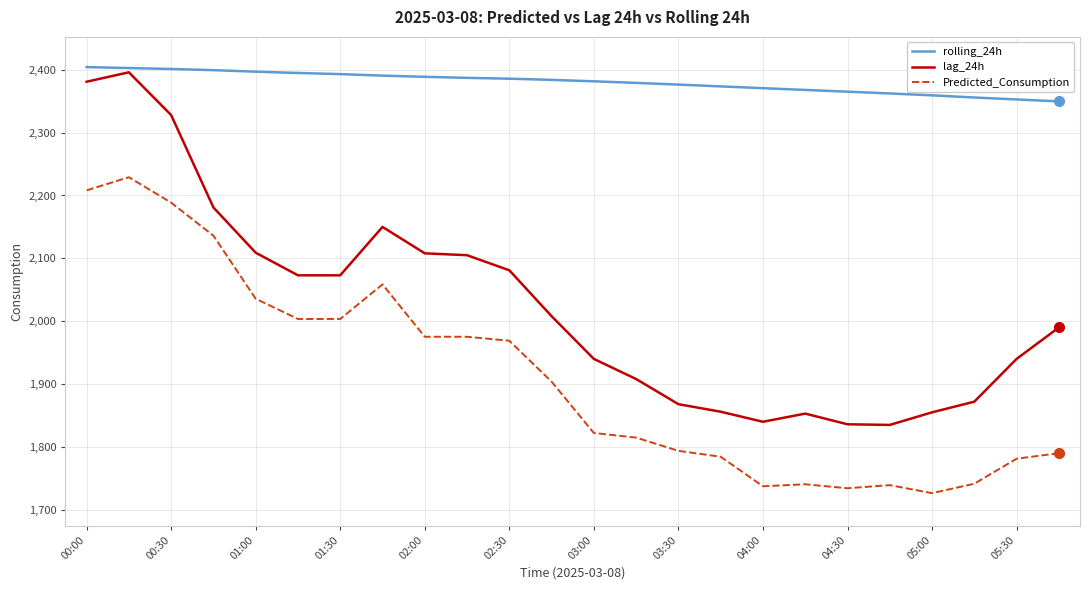

Which series has the largest total across all categories?

rolling_24h